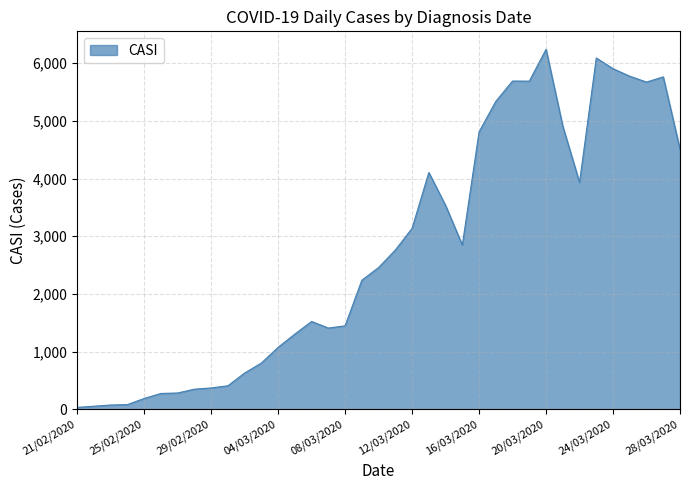

What is the difference between the maximum and minimum values?

6203